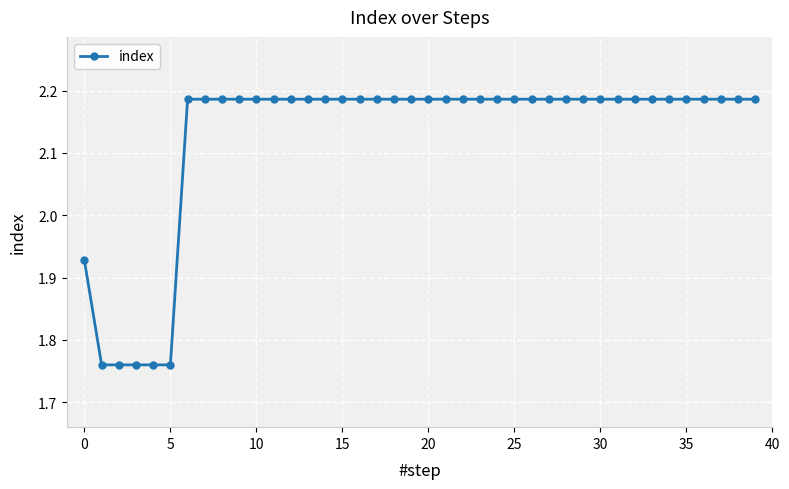

How many values are between 2 and 3?

34